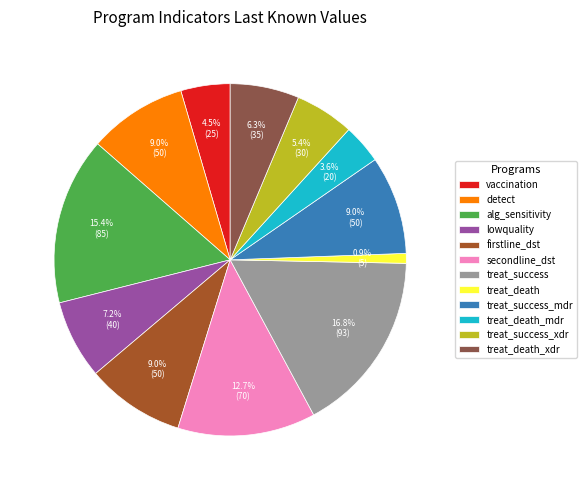

Between treat_death_mdr and treat_success, which is larger?

treat_success